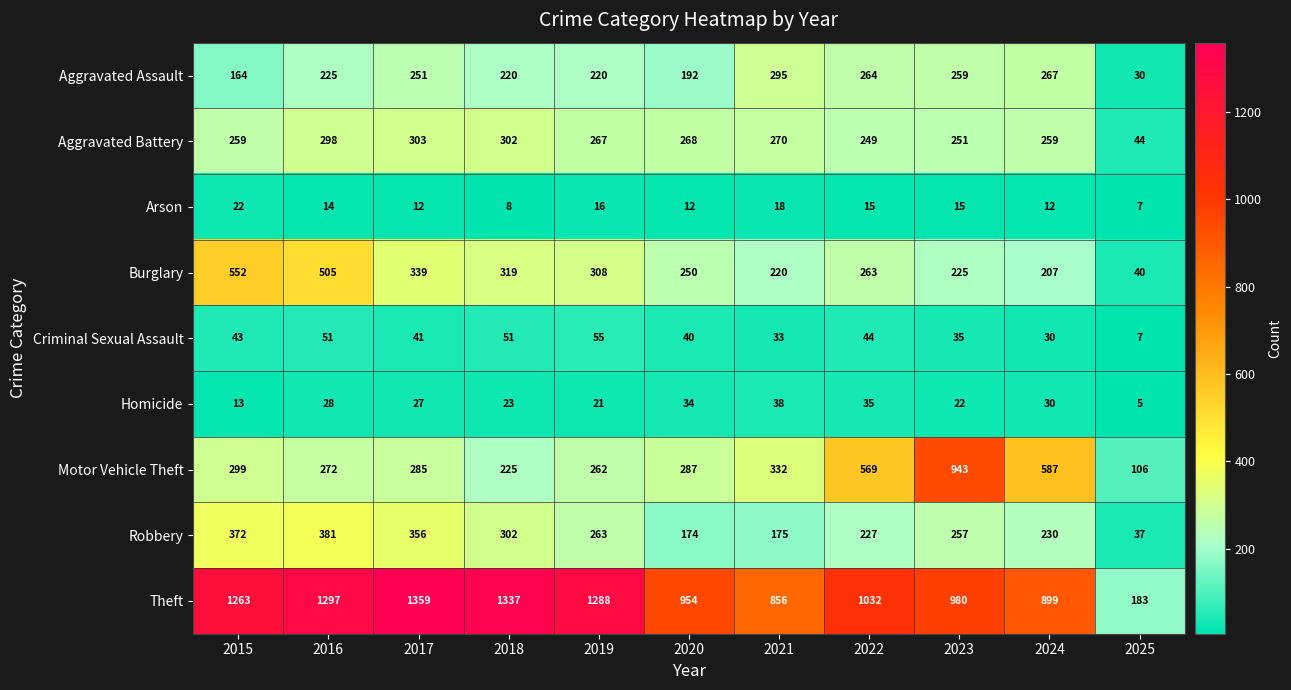

What is the total value across all series at 2025?

459